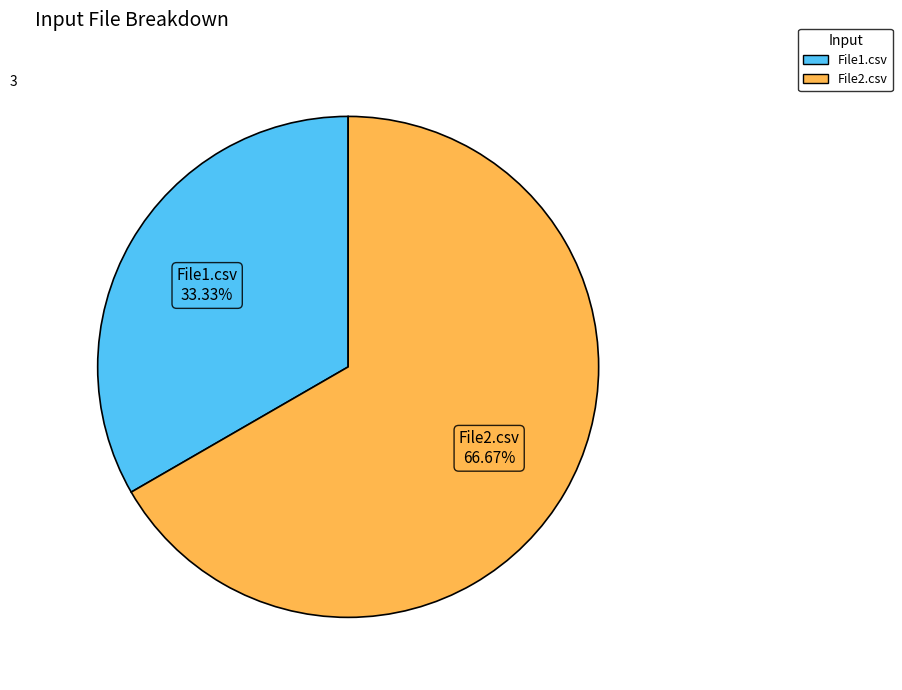

Is it true that File2.csv is 67% of the pie?

True